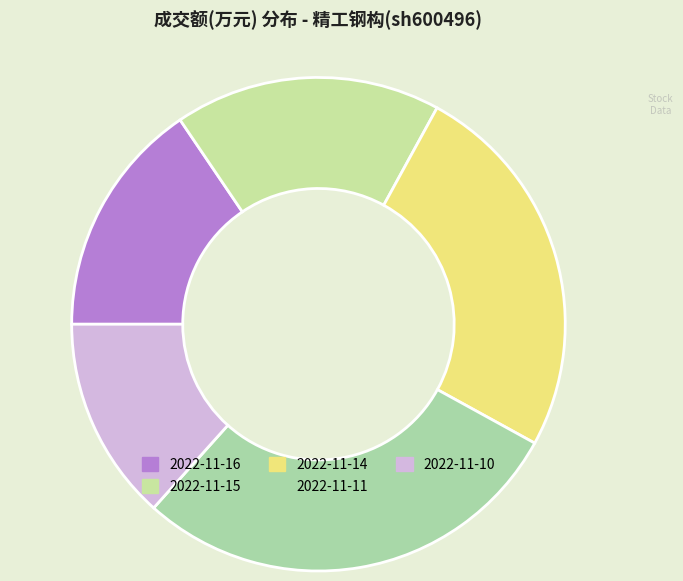

Is the sum of 2022-11-15 and 2022-11-10 greater than half?

No